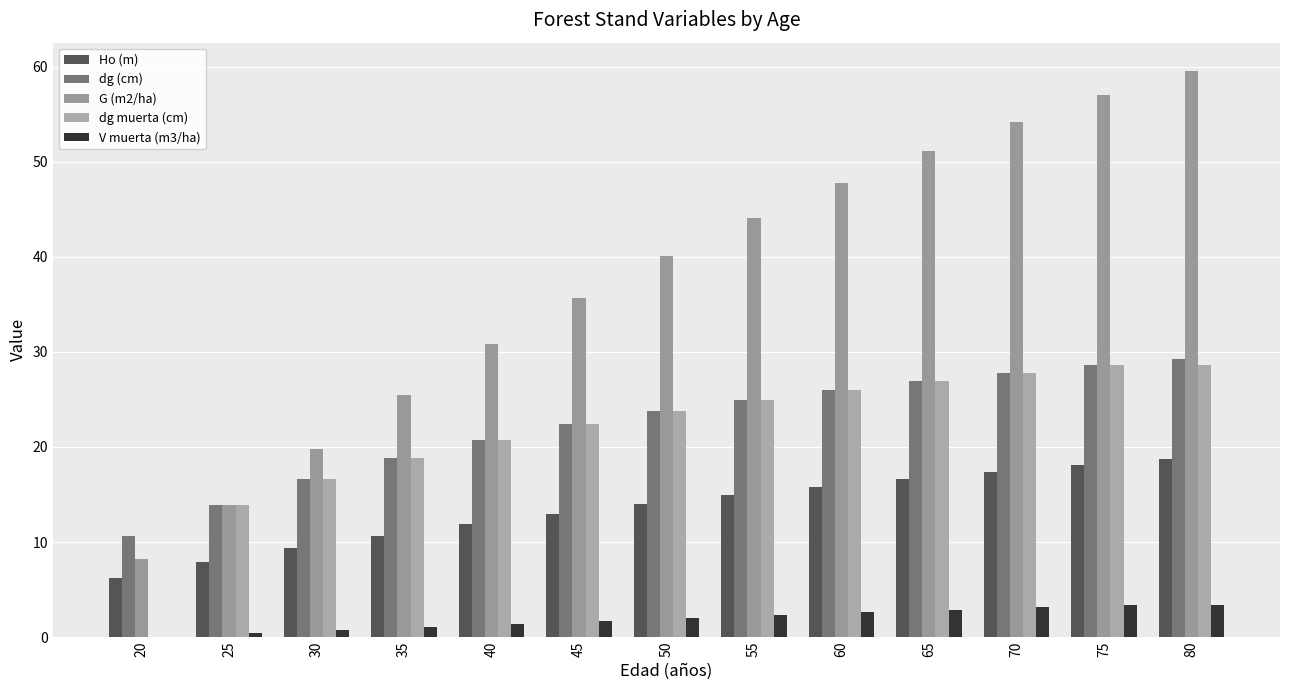

Reading left to right, transcribe all the data shown in this chart.

Ho (m): 20=6.2	25=7.9	30=9.3	35=10.7	40=11.9	45=13.0	50=14.0	55=14.9	60=15.8	65=16.6	70=17.4	75=18.1	80=18.7
dg (cm): 20=10.7	25=13.9	30=16.6	35=18.9	40=20.8	45=22.4	50=23.8	55=25.0	60=26.0	65=27.0	70=27.8	75=28.6	80=29.3
G (m2/ha): 20=8.2	25=13.9	30=19.8	35=25.5	40=30.8	45=35.6	50=40.1	55=44.1	60=47.8	65=51.1	70=54.2	75=57.0	80=59.5
dg muerta (cm): 20=0.0	25=13.9	30=16.6	35=18.9	40=20.8	45=22.4	50=23.8	55=25.0	60=26.0	65=27.0	70=27.8	75=28.6	80=28.6
V muerta (m3/ha): 20=0.0	25=0.4	30=0.7	35=1.0	40=1.4	45=1.7	50=2.0	55=2.3	60=2.6	65=2.9	70=3.1	75=3.4	80=3.4